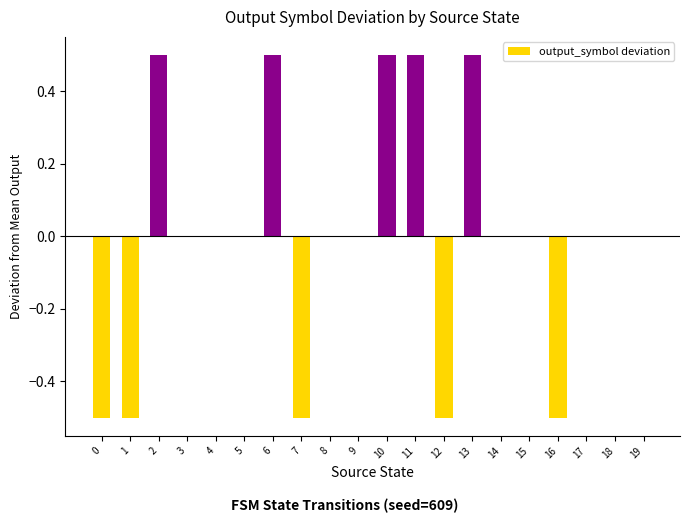

What is the maximum value shown in the chart?

0.5